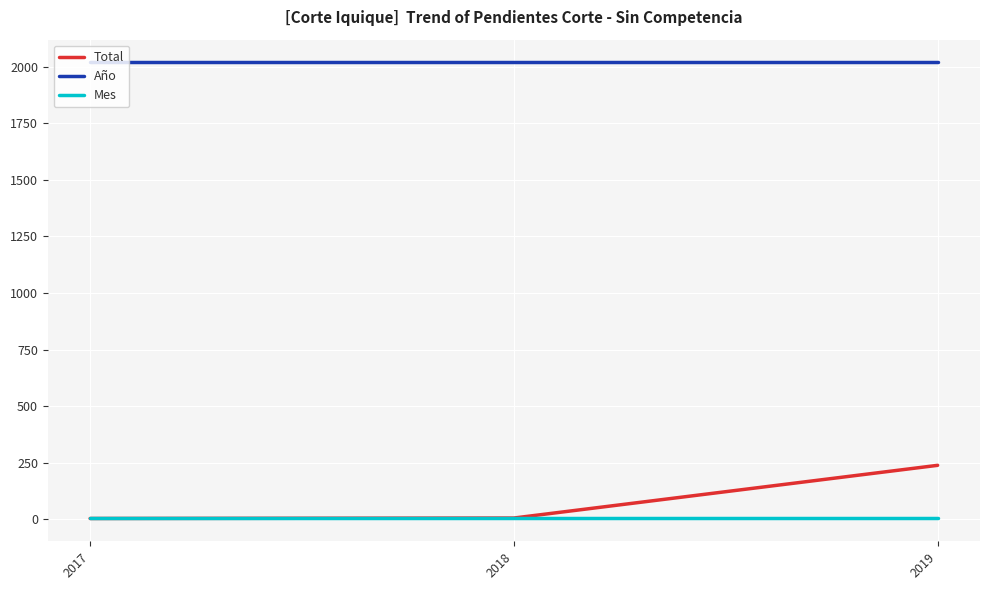

What is the sum of the Mes values at 2019 and 2017?

14